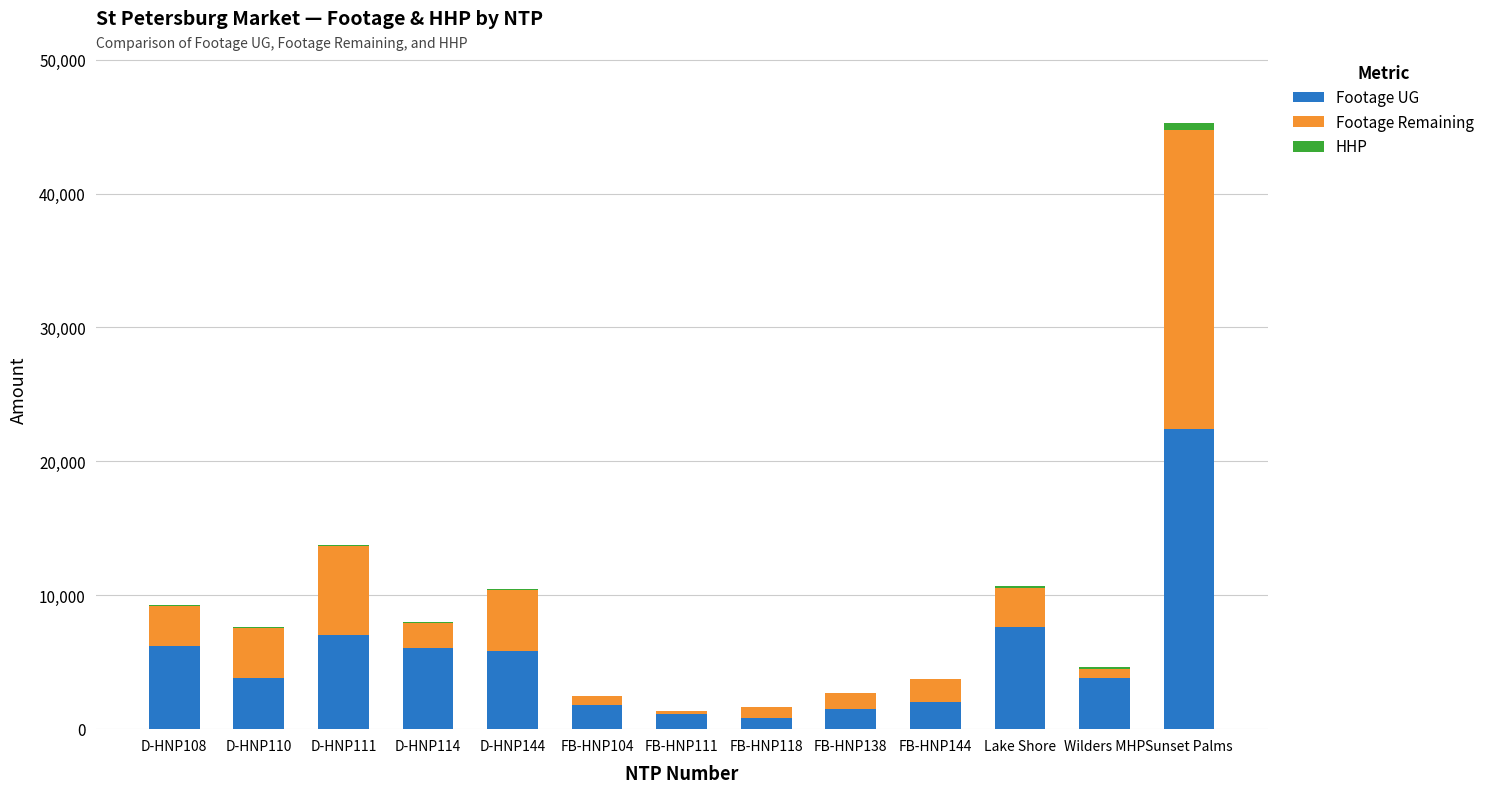

What is the sum of all Footage UG values?

70166